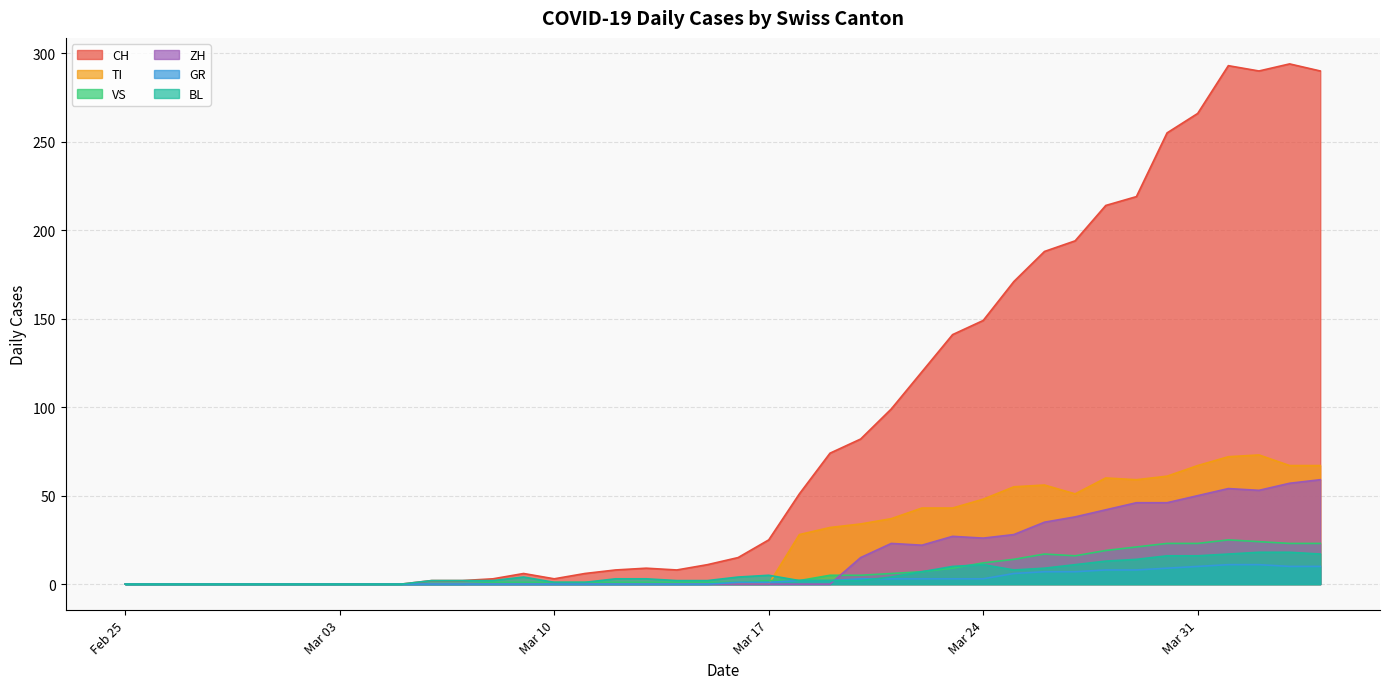

True or false: VS and GR intersect in this chart.

False